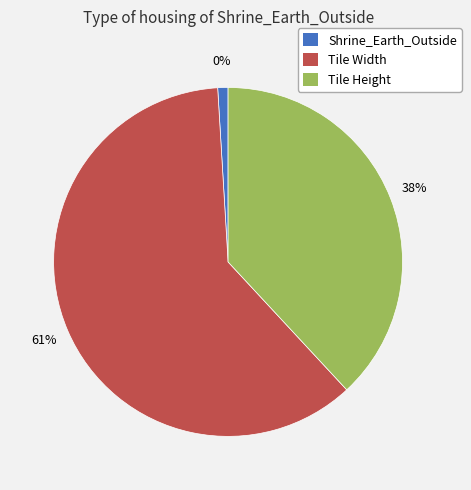

How many segments does this pie chart have?

3